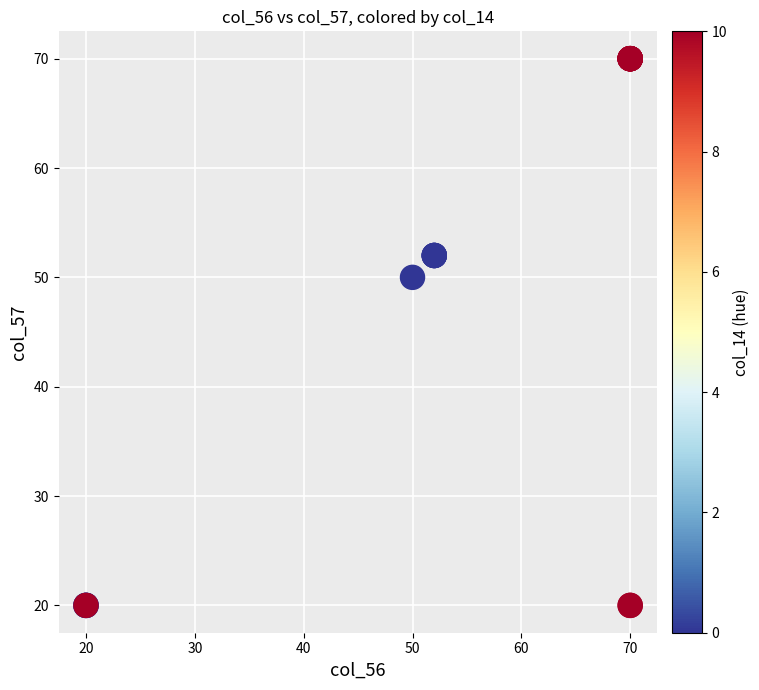

What Y value in the scatter plot is closest to 45?

50